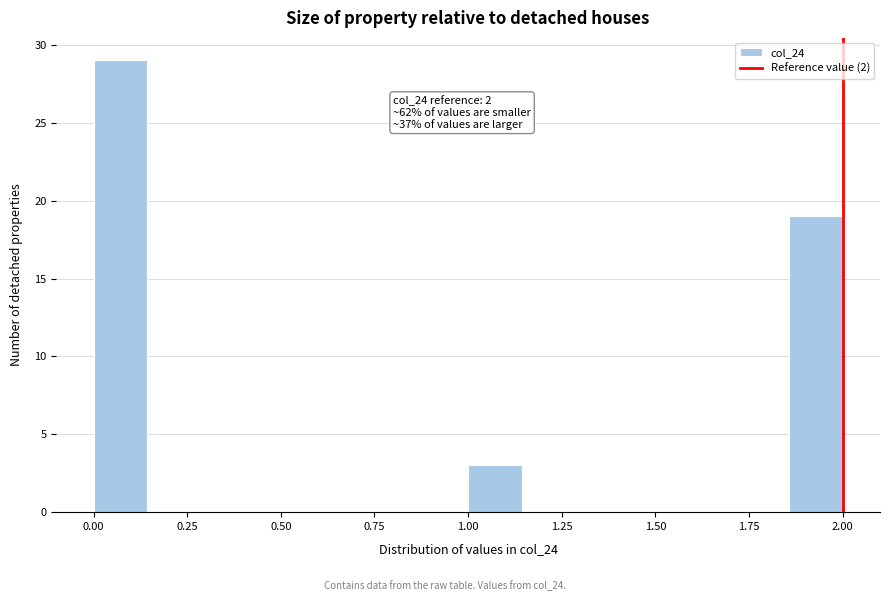

Read against the x-axis, roughly where is the centre of the tallest bar?

0.05